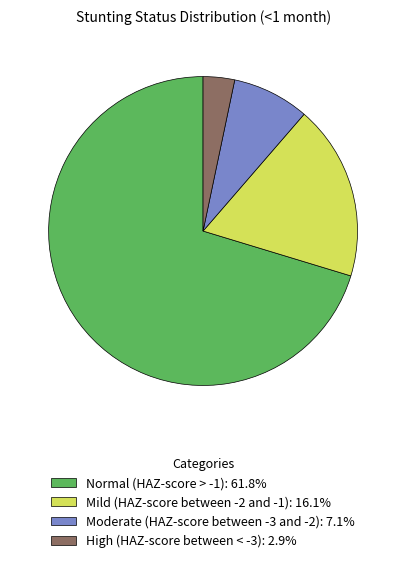

Rank the categories by value from lowest to highest.

High (HAZ-score between < -3), Moderate (HAZ-score between -3 and -2), Mild (HAZ-score between -2 and -1), Normal (HAZ-score > -1)